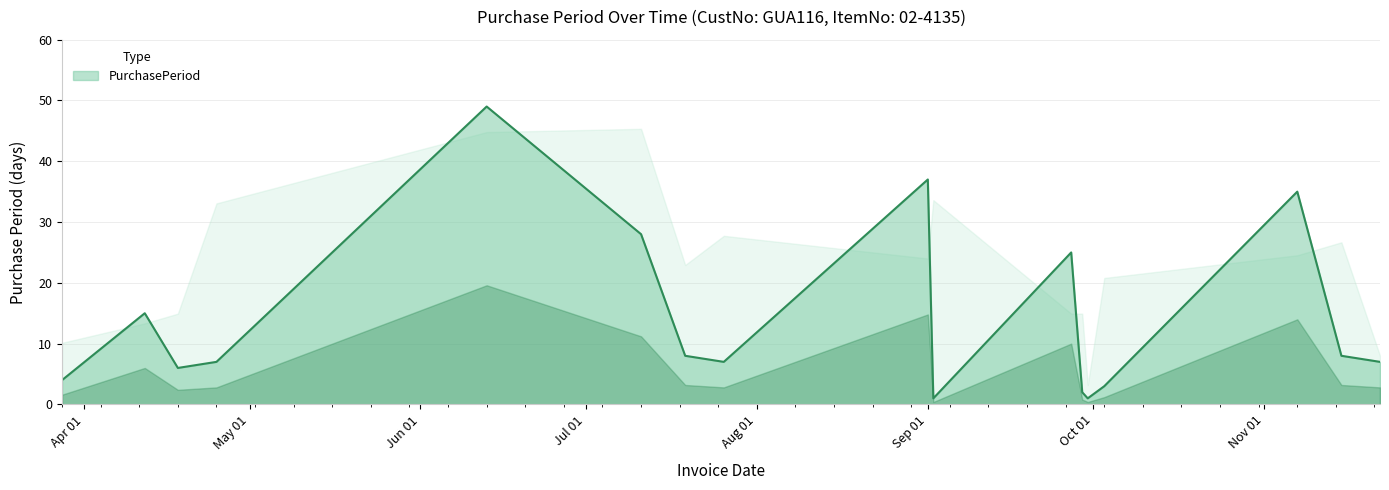

How many distinct data groups are displayed?

1